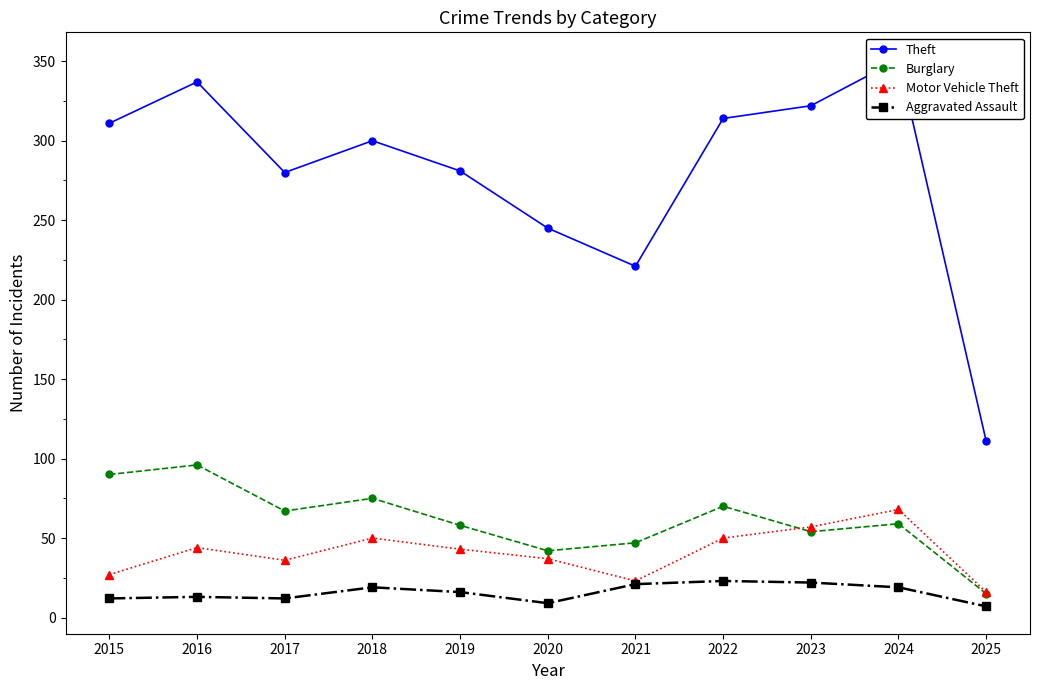

True or false: Burglary and Motor Vehicle Theft intersect in this chart.

True